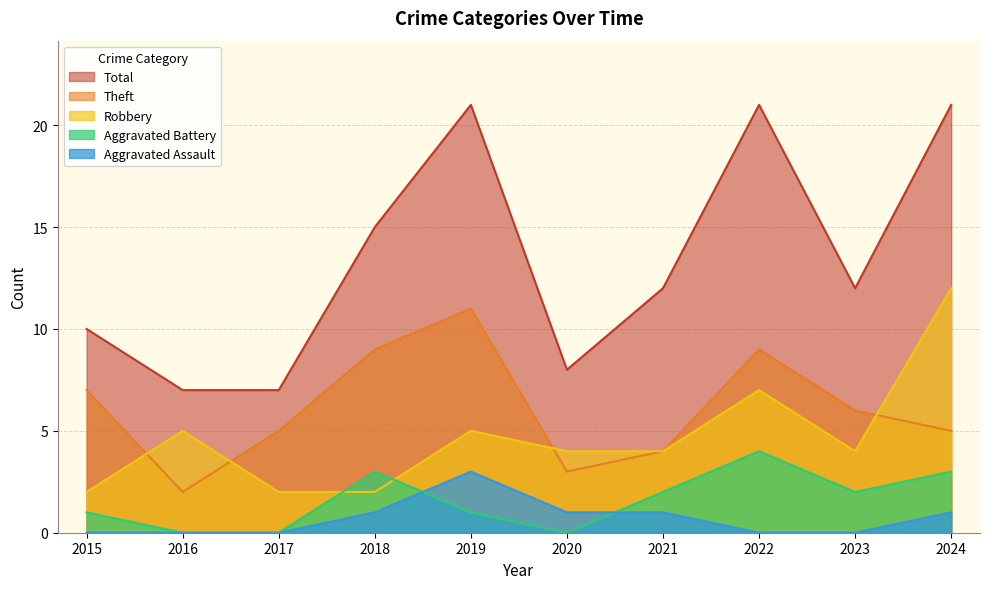

Where is the first local minimum for Aggravated Battery?

2020